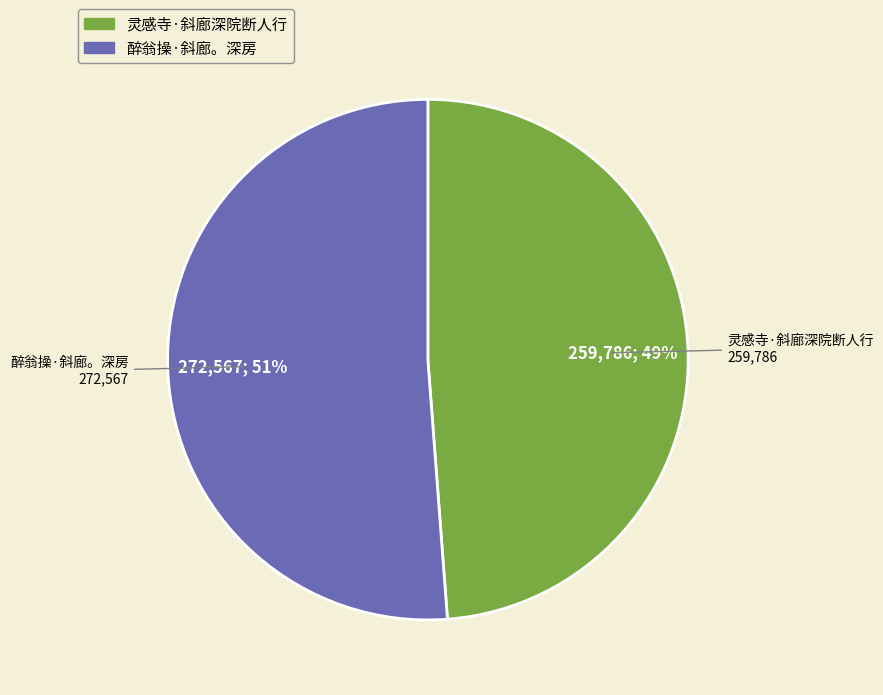

Is the sum of 灵感寺·斜廊深院断人行 and 醉翁操·斜廊。深房 greater than half?

Yes